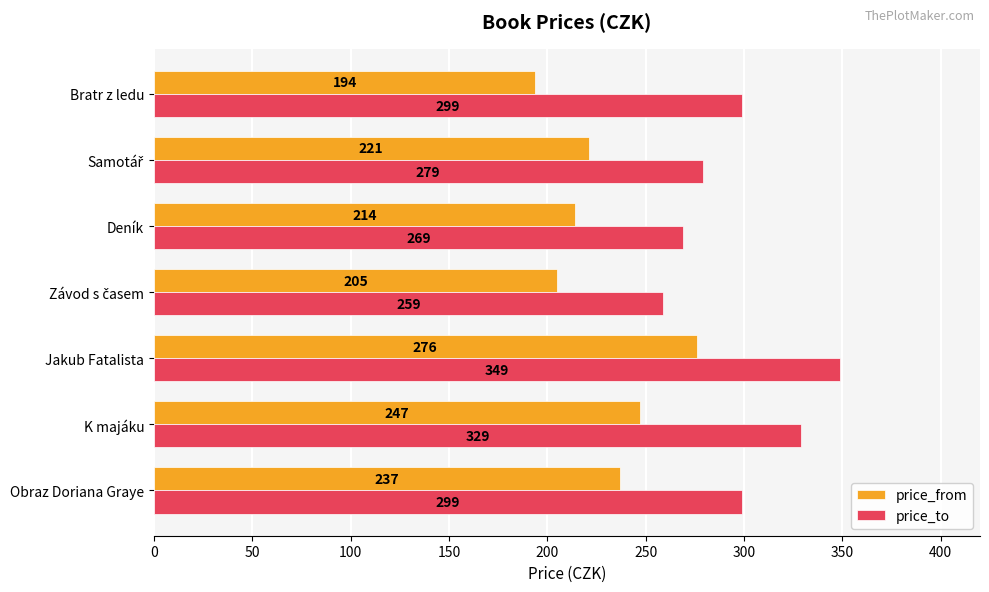

At Bratr z ledu, list the series in order from smallest to largest.

price_from, price_to